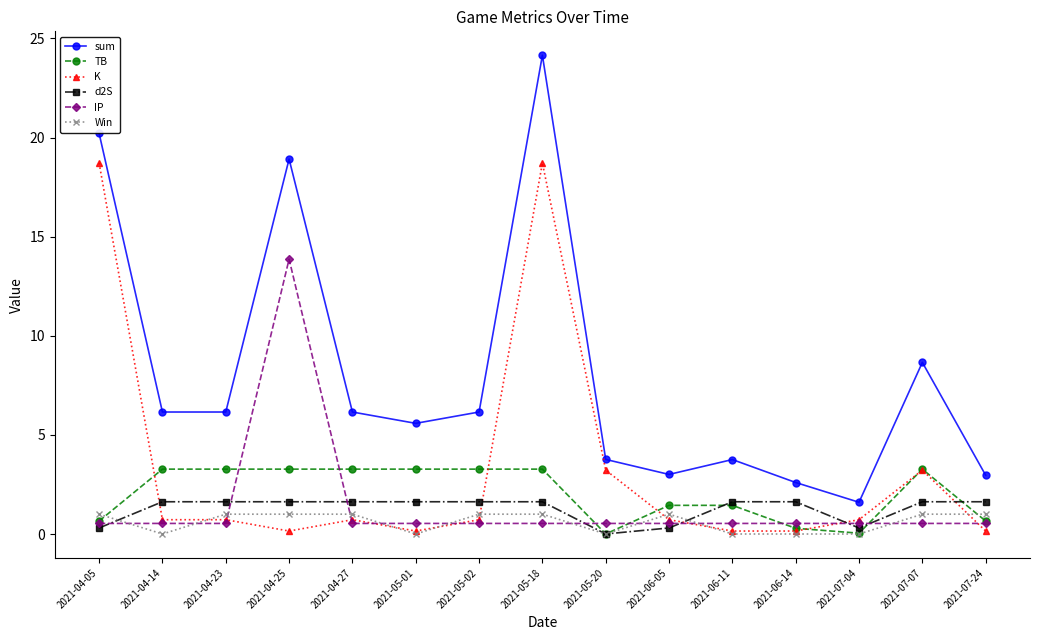

Which series changed the most between 2021-04-23 and 2021-06-05?

sum